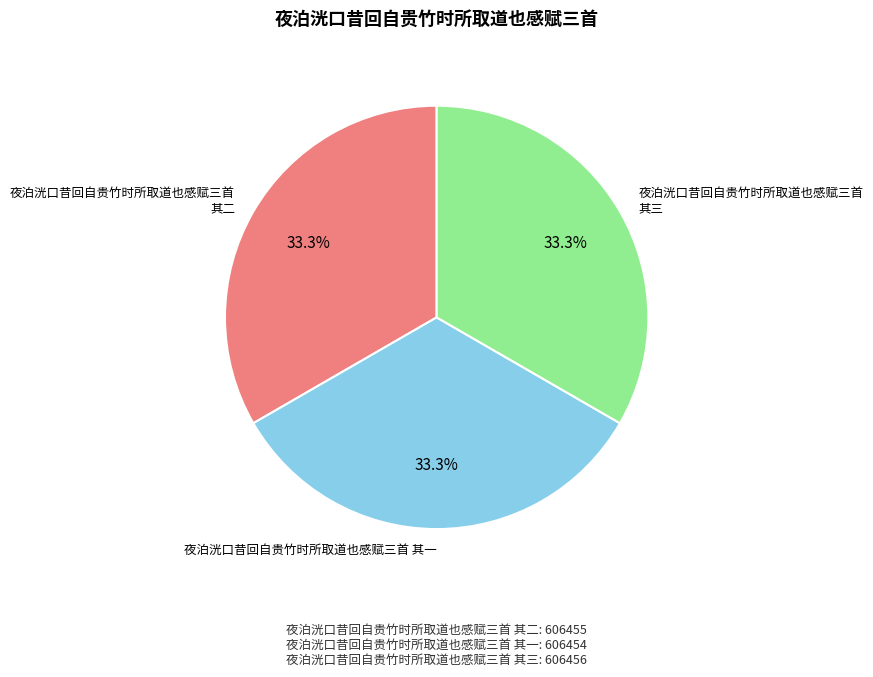

The 夜泊洸口昔回自贵竹时所取道也感赋三首 其二 slice represents 33% of the pie. True or false?

True